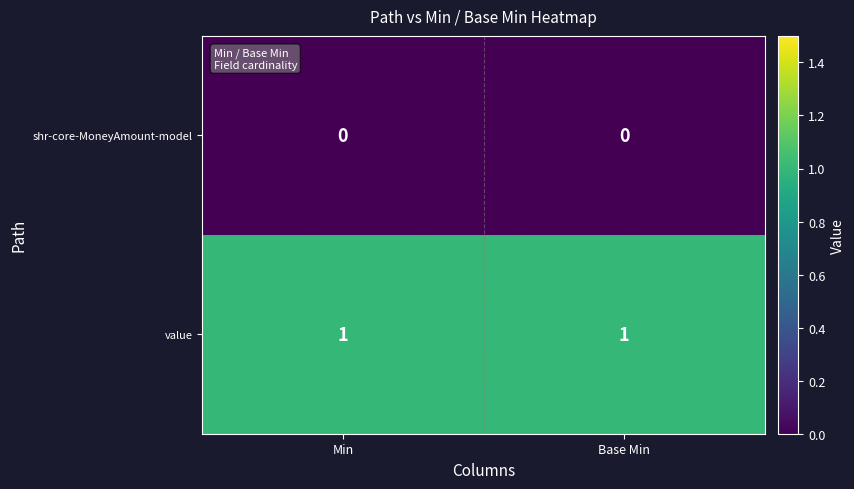

Reading left to right, extract all data points from this chart.

shr-core-MoneyAmount-model: 0	0
value: 1	1